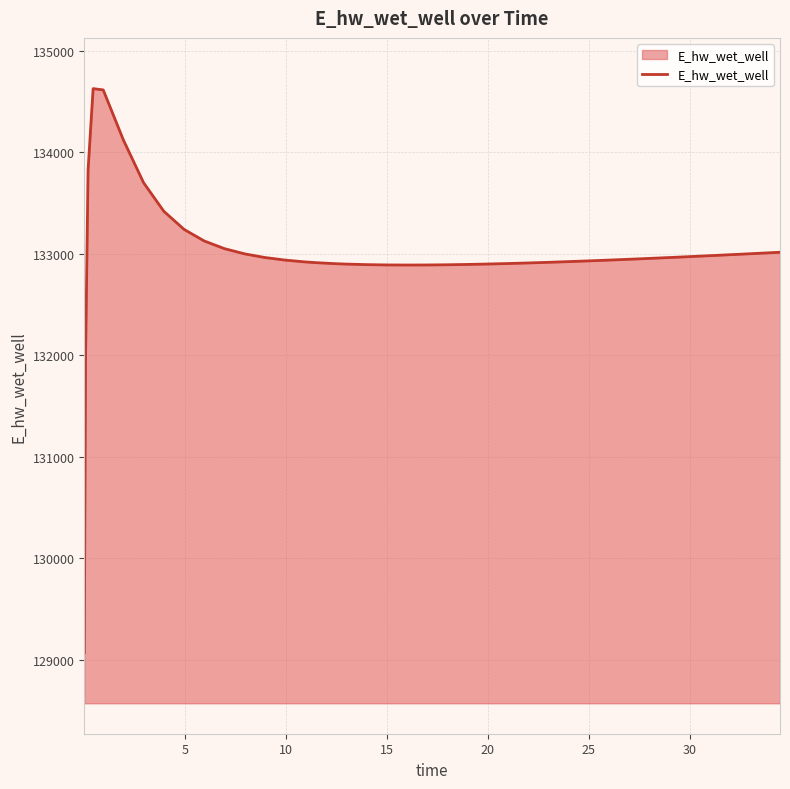

What is the minimum value shown in the chart?

129070.4